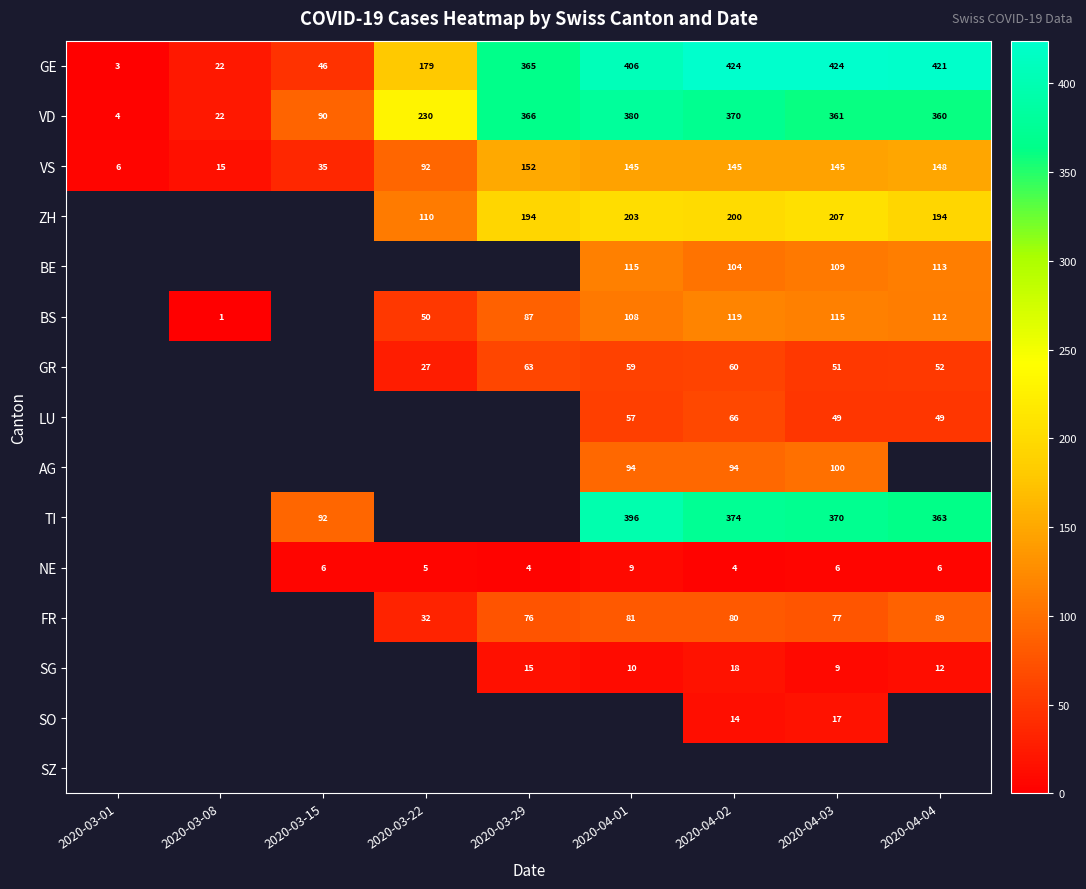

Where does the VS series first go above 145?

2020-03-29